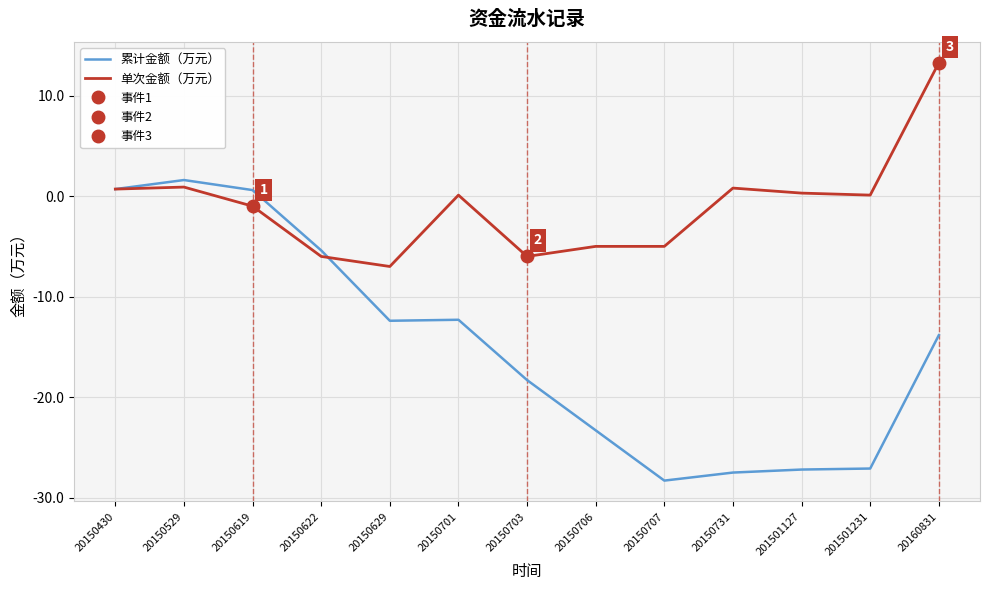

What is the sum of all 单次金额（万元） values?

-13.8